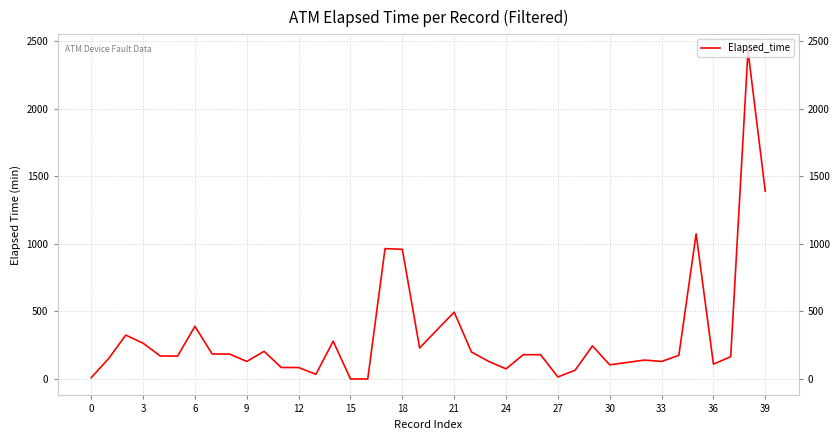

What is the difference between the maximum and minimum values?

2430